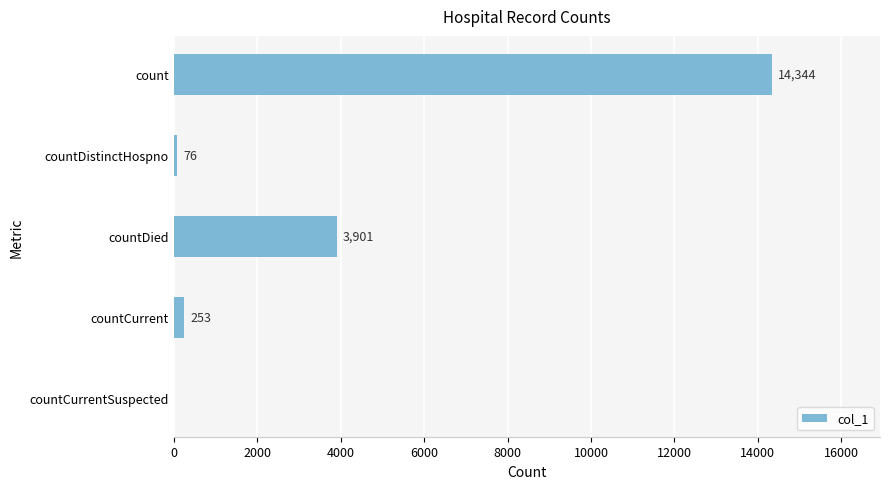

What is the sum of all values?

18574